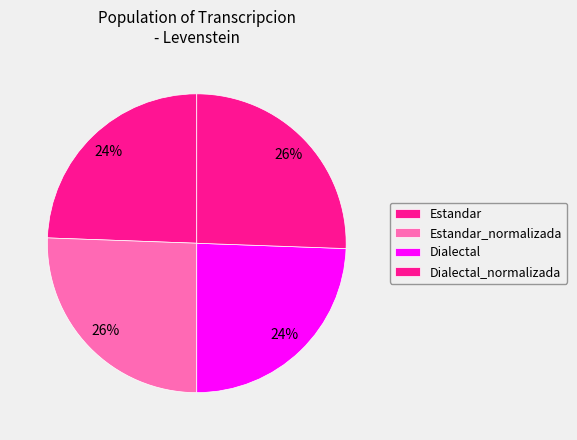

Rank the categories by value from highest to lowest.

Estandar_normalizada, Dialectal_normalizada, Estandar, Dialectal